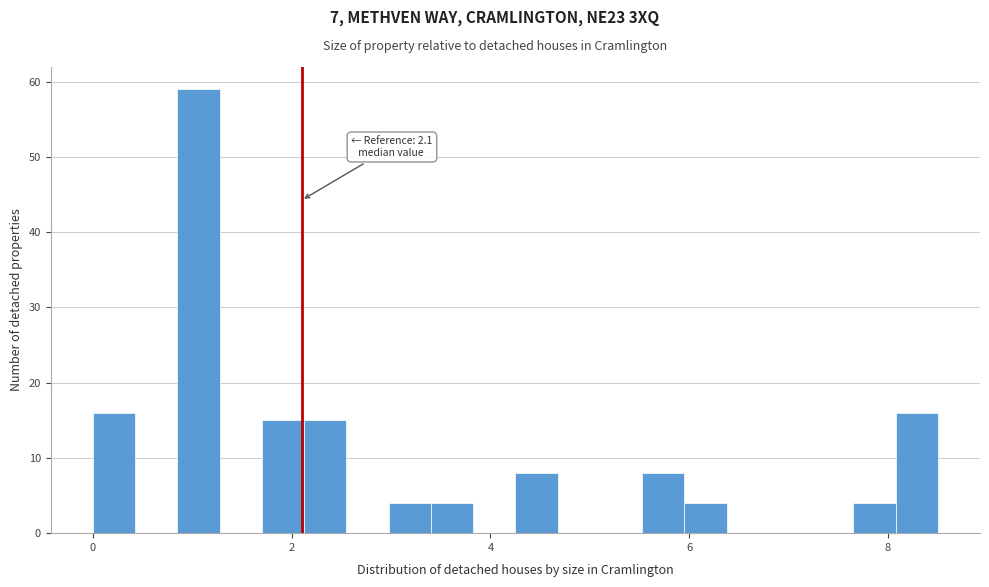

Around what value on the x-axis is the tallest bar? Give the approximate position of its centre, as read against the axis.

1.0